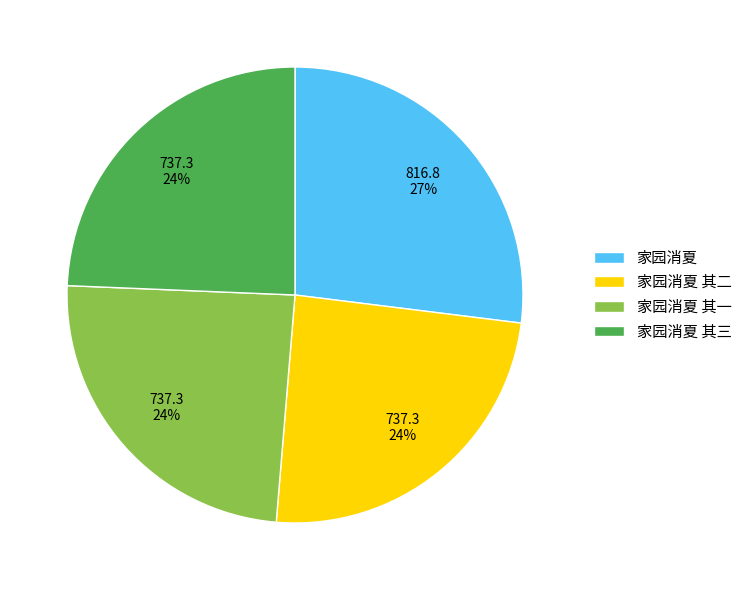

How many slices are in this pie chart?

4